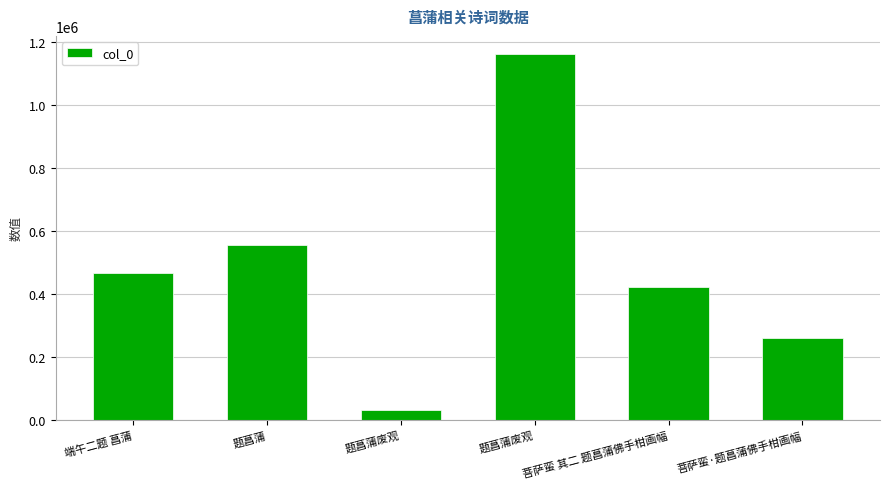

Which has a higher value, 端午二题 菖蒲 or 题菖蒲废观?

题菖蒲废观